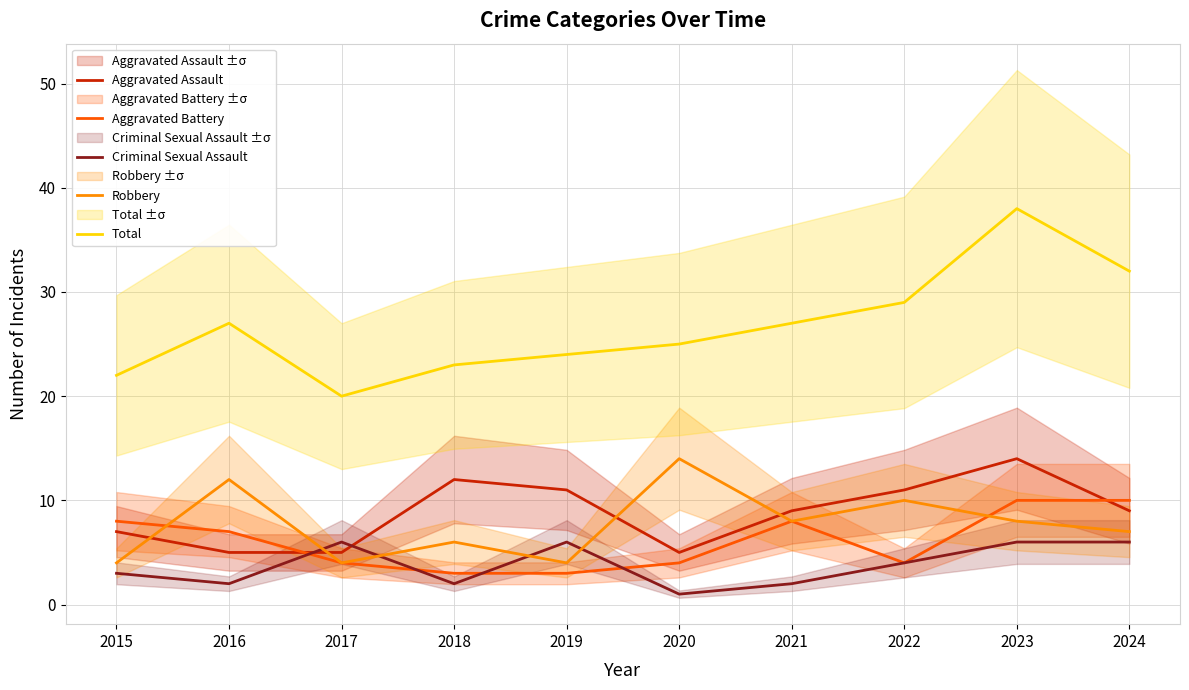

True or false: Total and Robbery intersect in this chart.

False